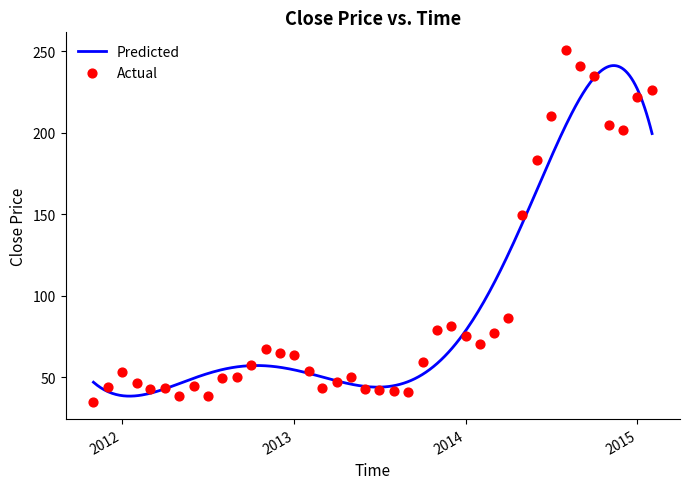

What is the change in value from 2014-05 to 2014-08?

+101.1